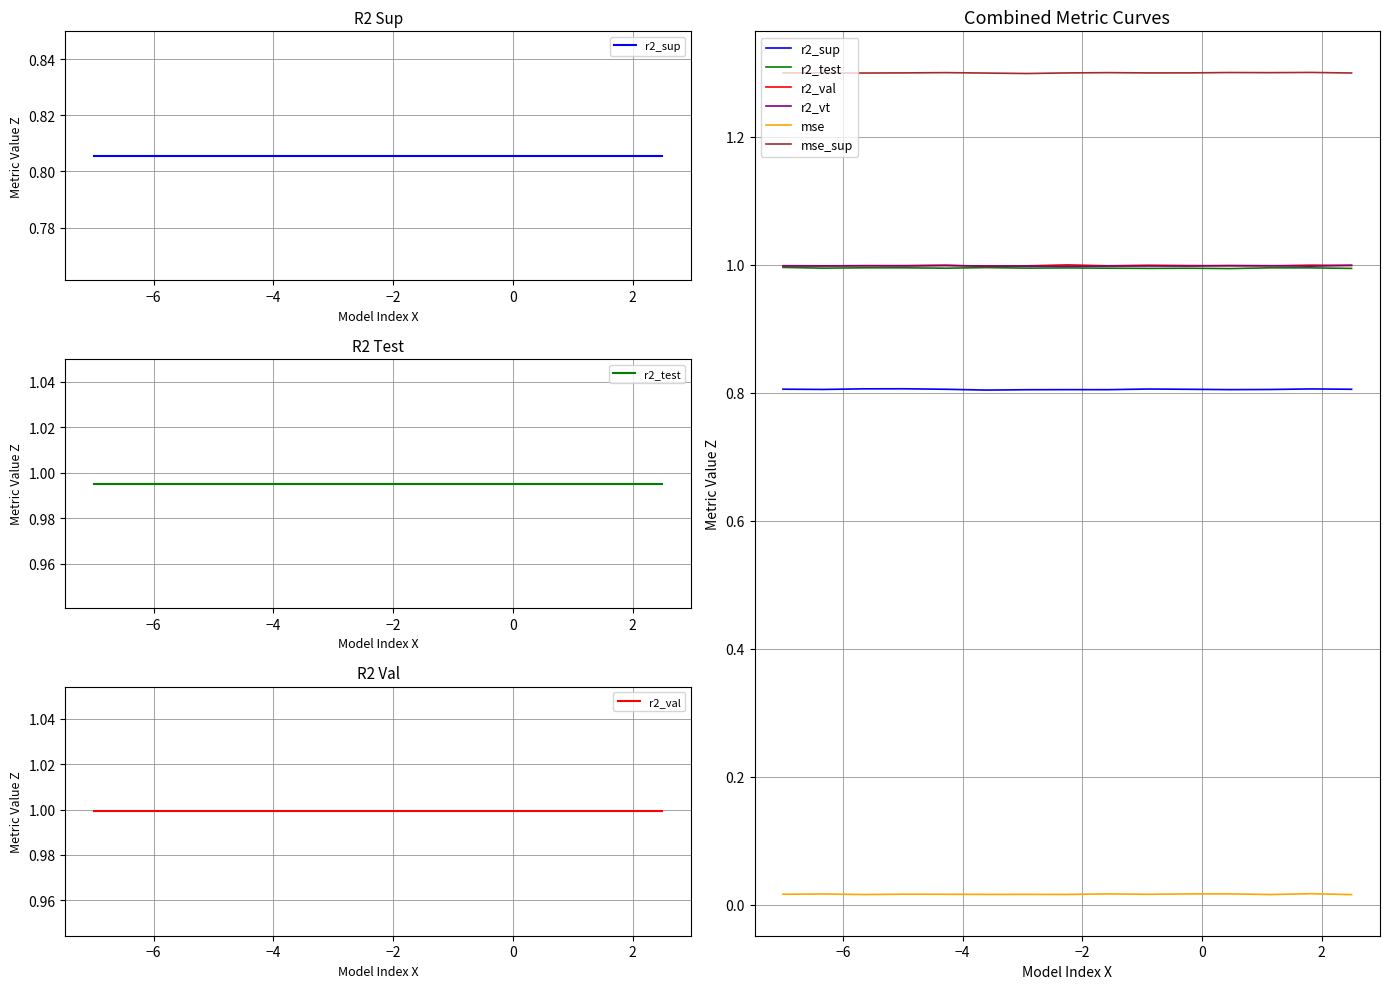

What is the spread (max minus min) of values at 9?

1.3